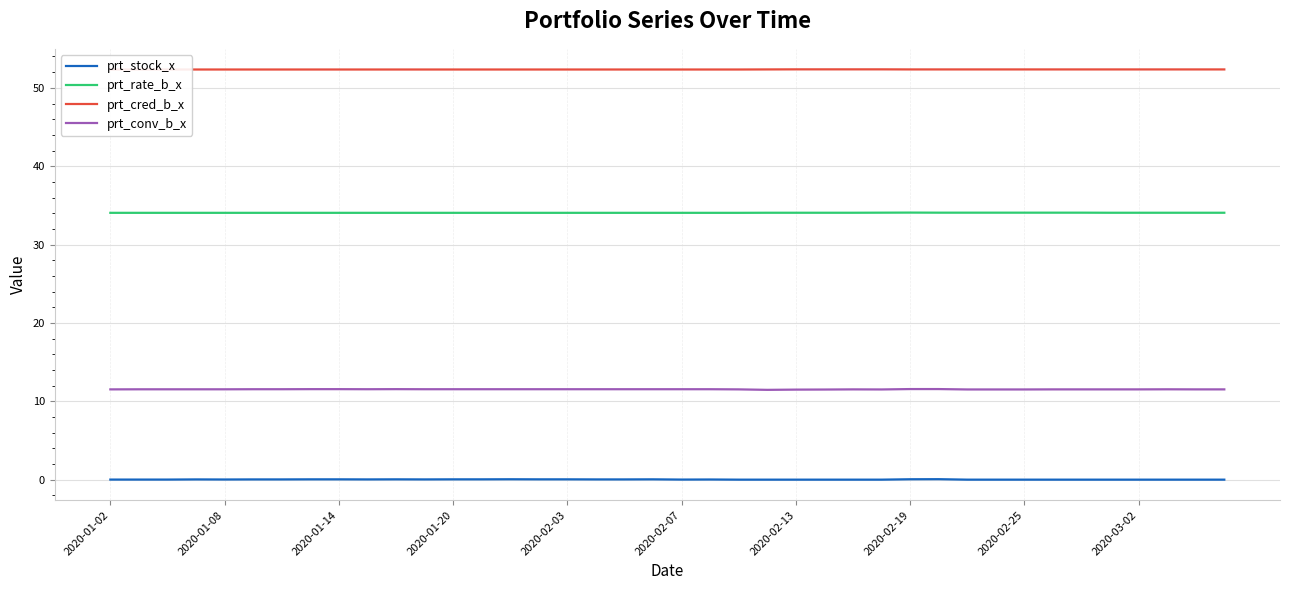

True or false: prt_conv_b_x and prt_stock_x cross at least once.

False